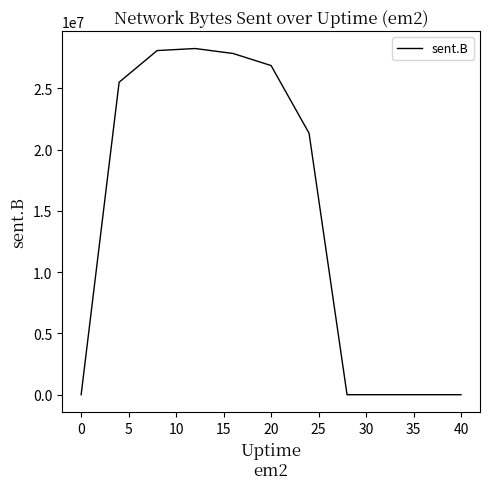

What is the difference between the maximum and minimum values?

28246437